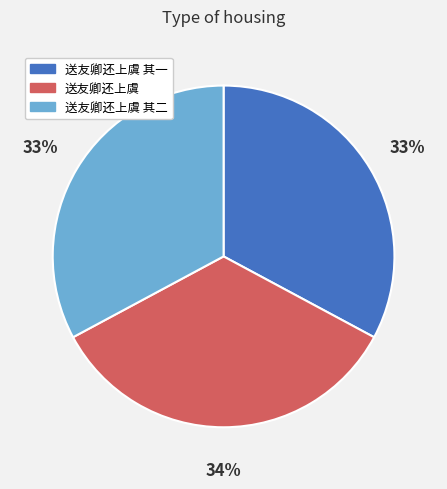

Is it true that 送友卿还上虞 其二 is 46% of the pie?

False